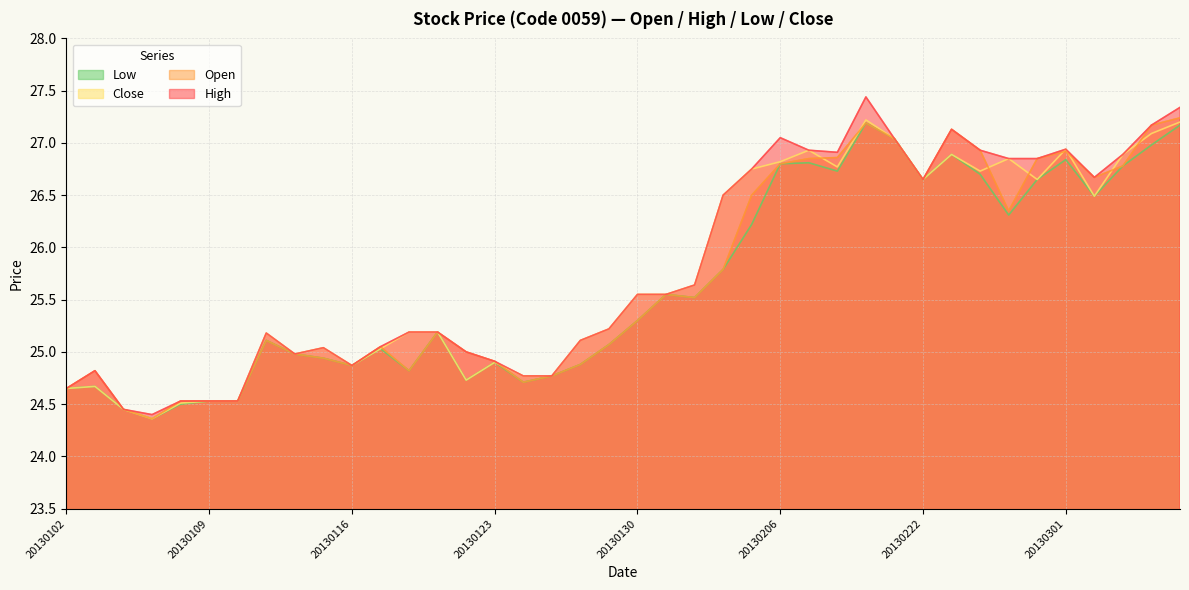

List the series in order of their overall mean, highest first.

High, Close, Open, Low